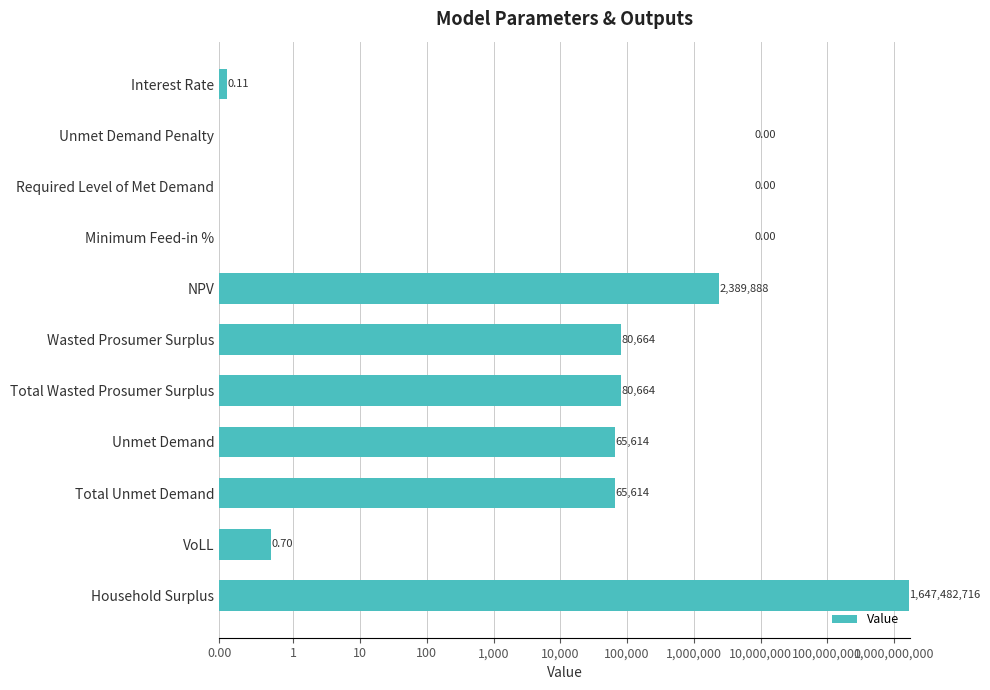

Which has a higher value, Required Level of Met Demand or Wasted Prosumer Surplus?

Wasted Prosumer Surplus